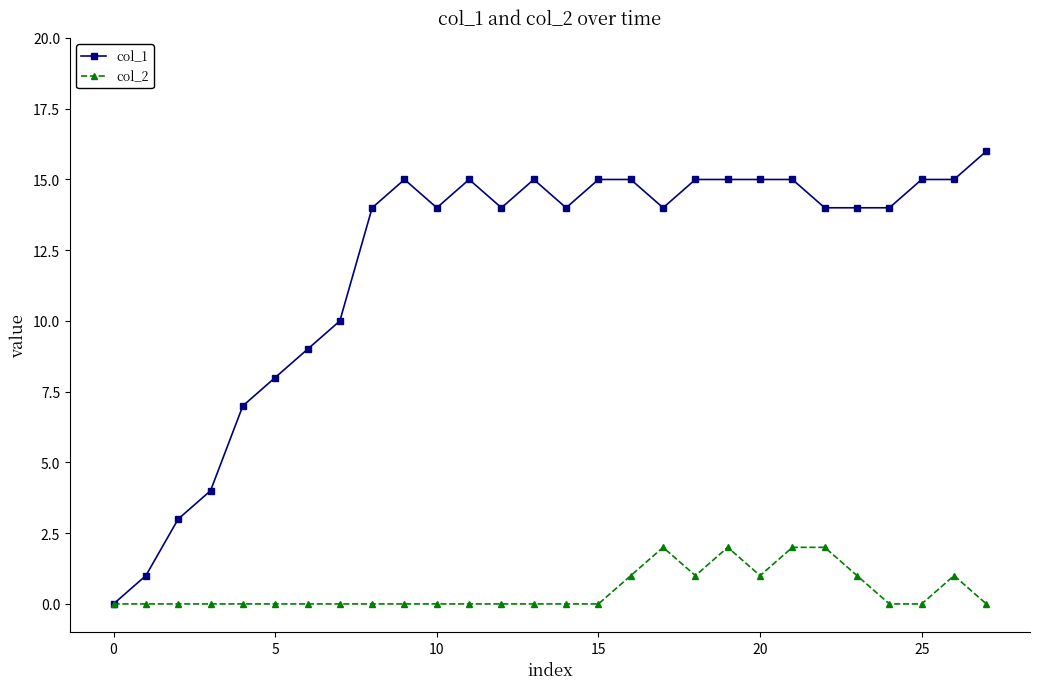

Rank the series by their average value, from lowest to highest.

col_2, col_1